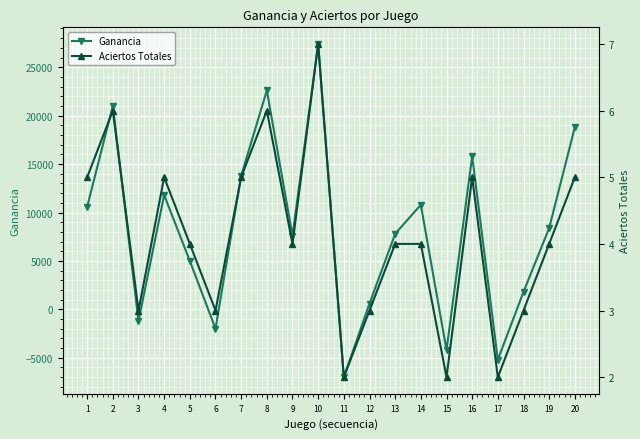

How many values in the Ganancia series exceed 8400?

9